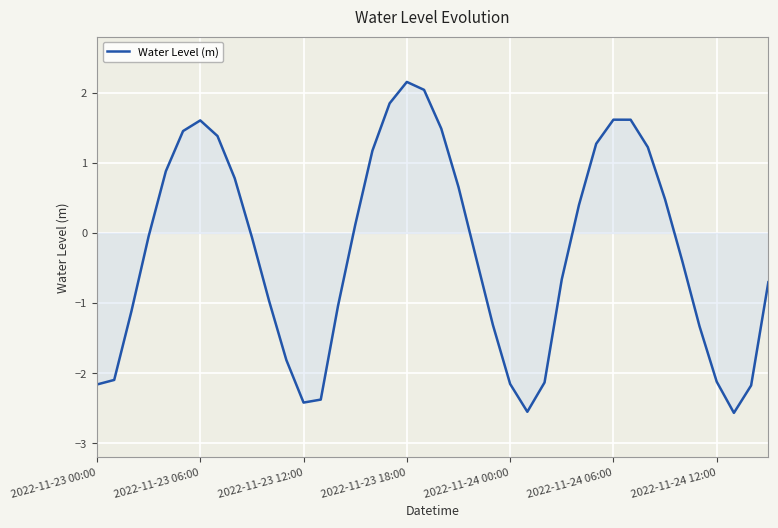

What is the difference between the maximum and minimum values?

4.7